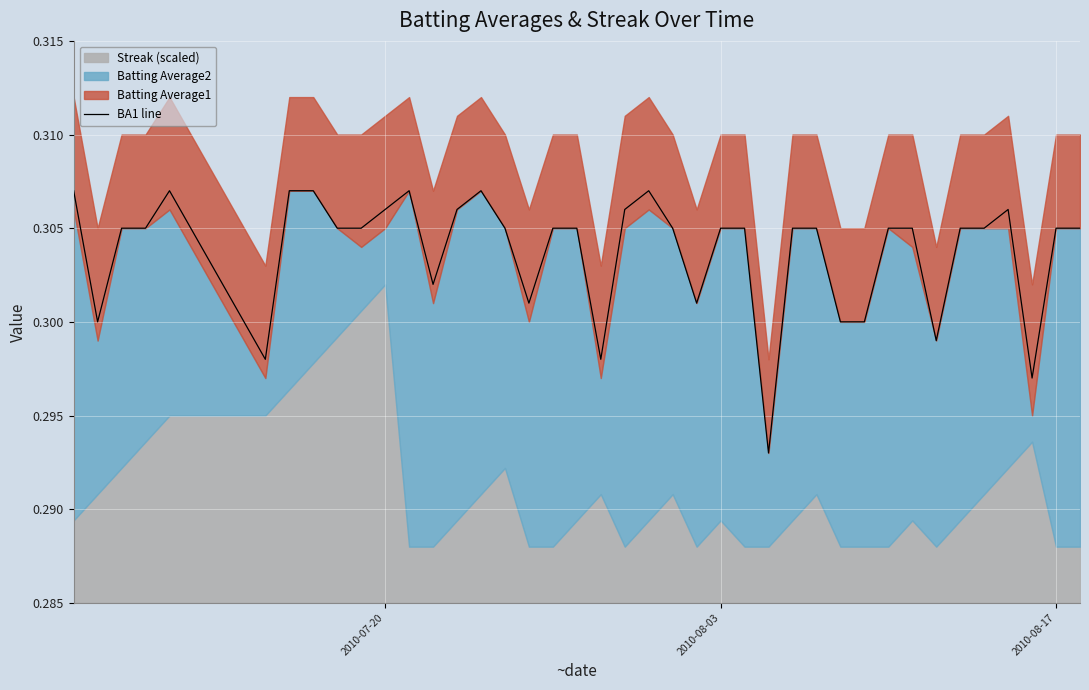

True or false: there are more than 0 points higher than both neighbors.

True